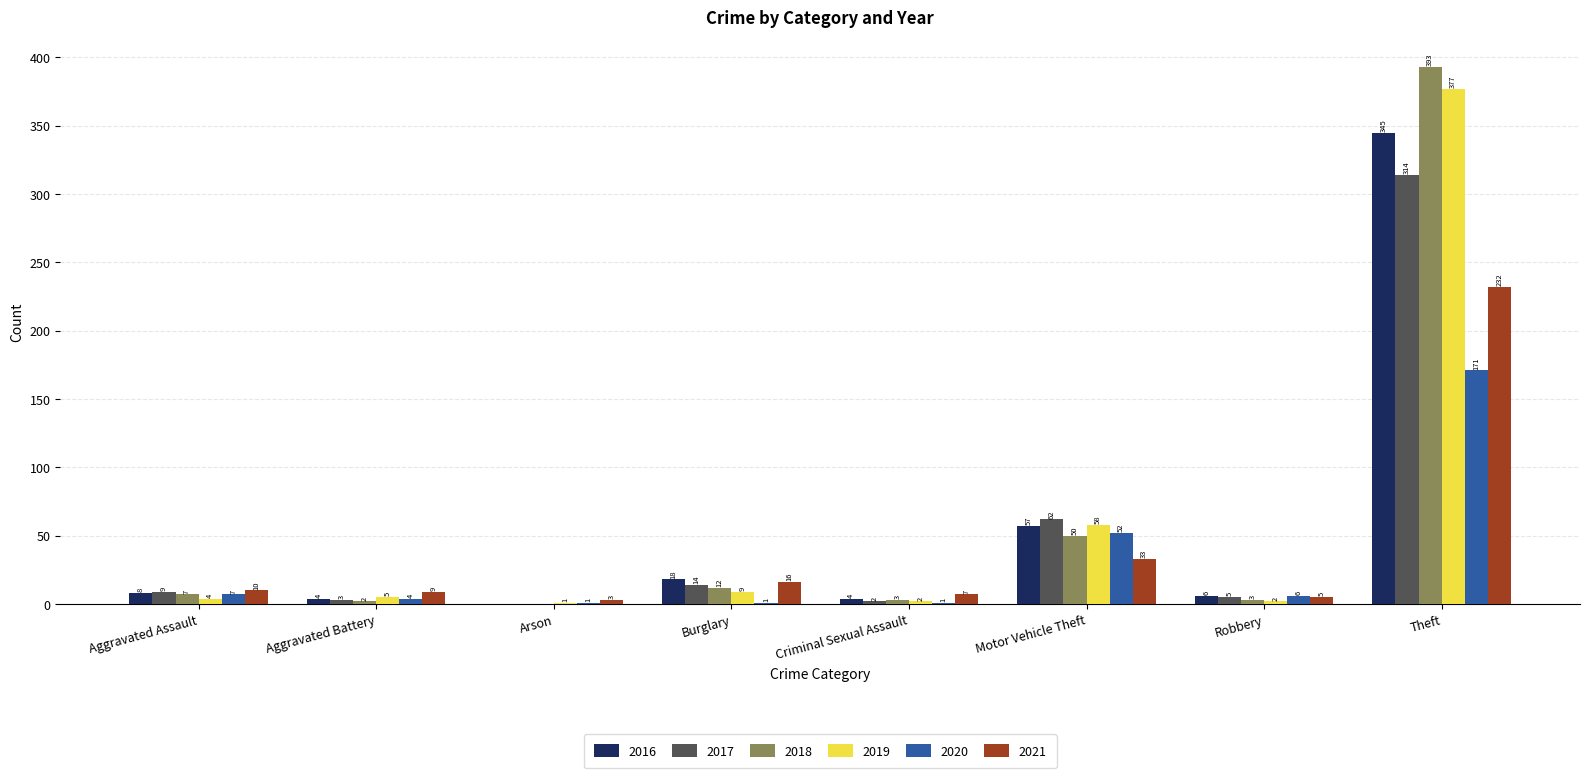

What is the sum of the 2018 values at Motor Vehicle Theft and Aggravated Battery?

52